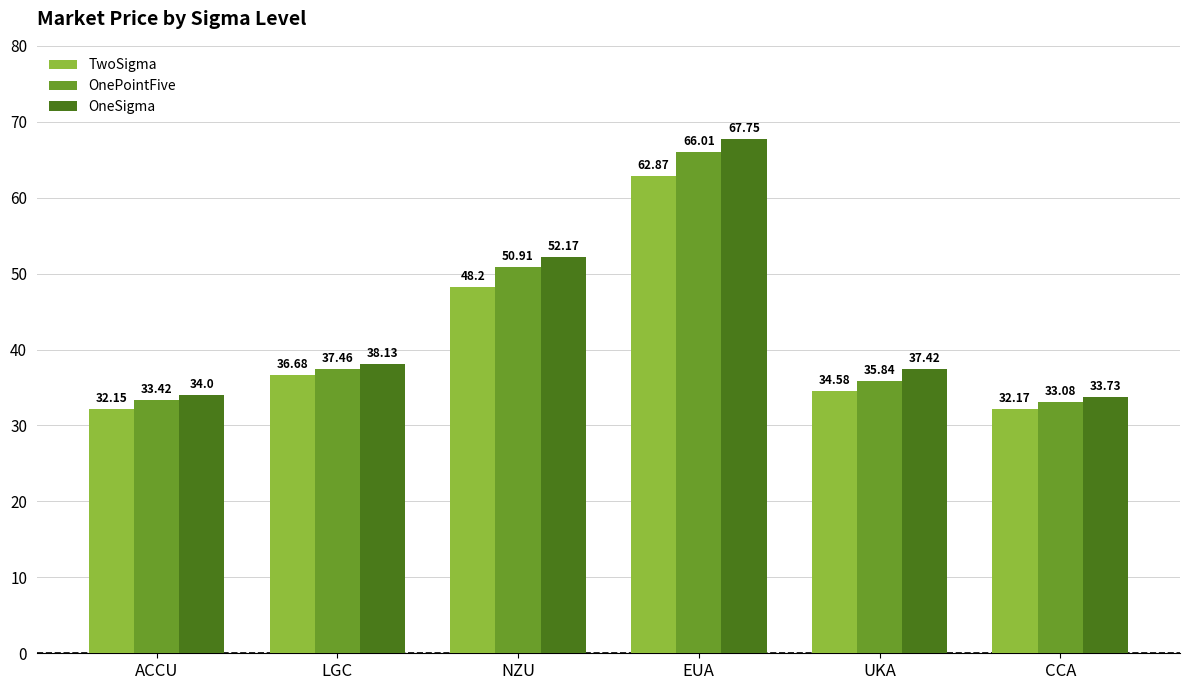

How many bars are there in each group?

3